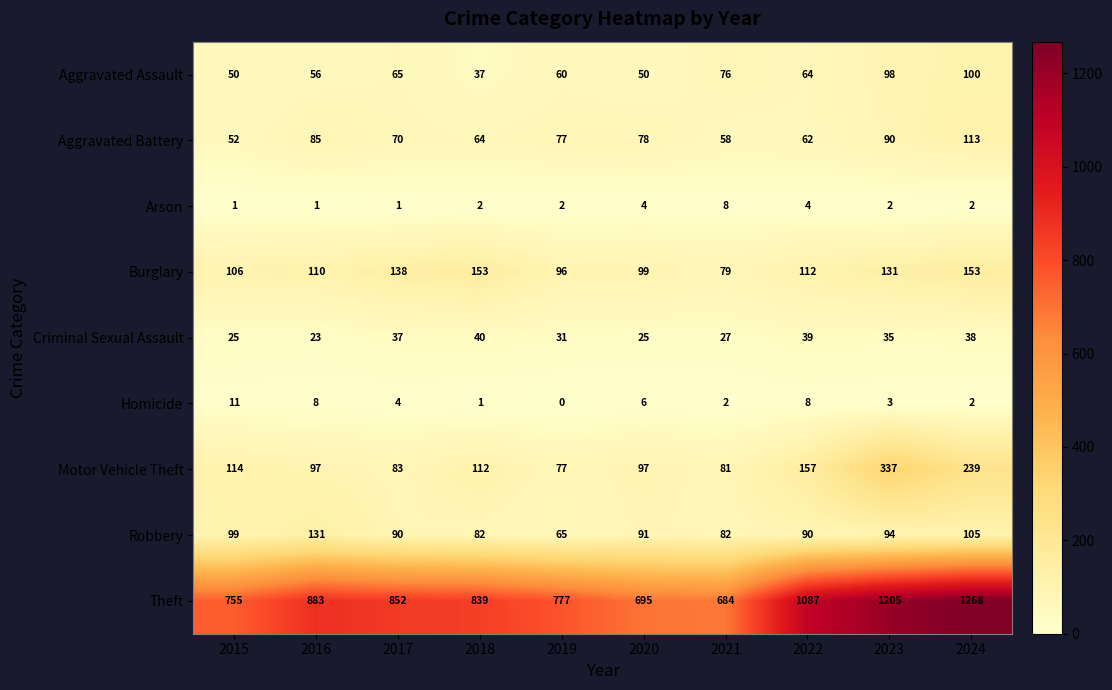

Which series has the largest total across all categories?

Theft